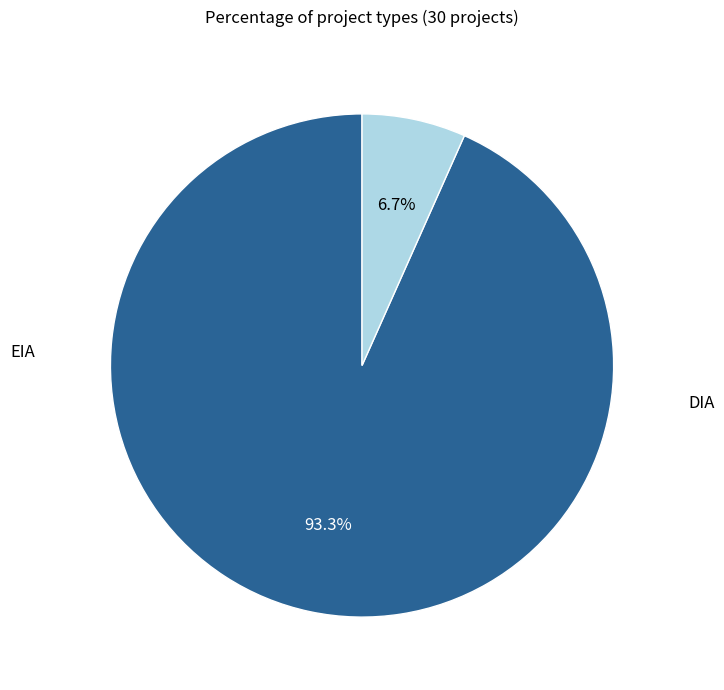

Is there a majority slice in this chart?

Yes